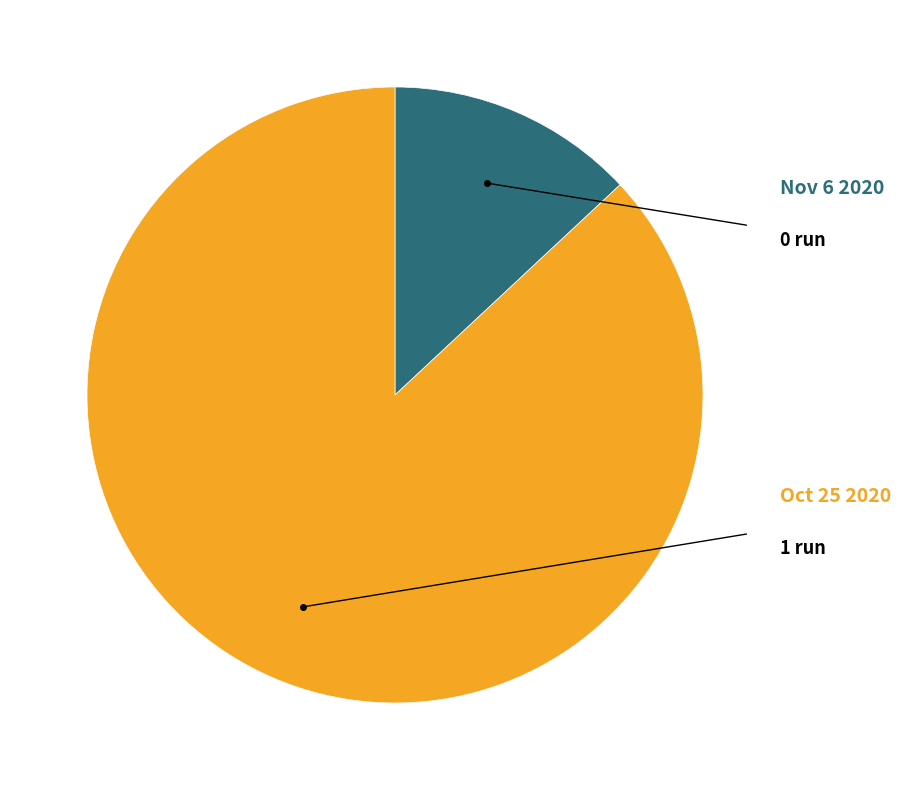

Is there any slice that represents more than half of the pie?

Yes